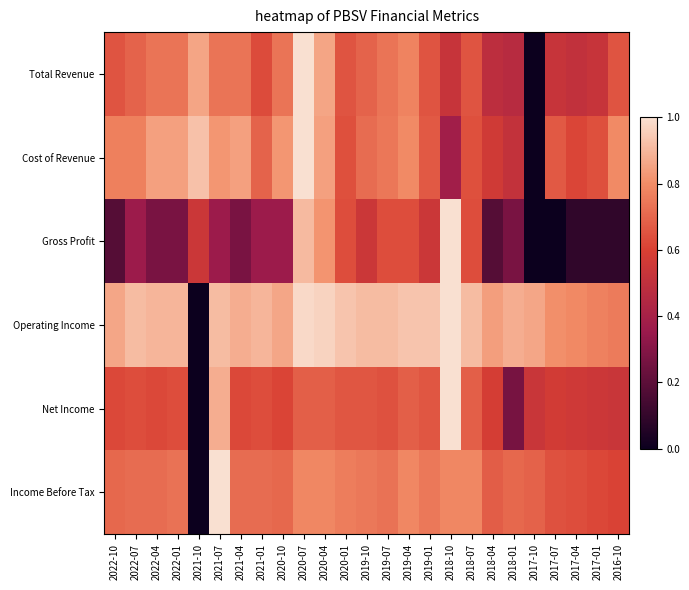

At how many categories does at least one series exceed 0?

25